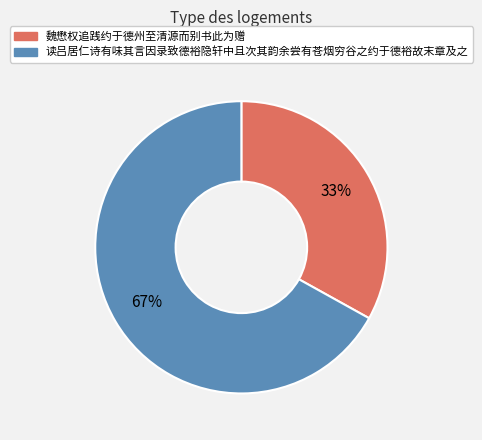

The 读吕居仁诗有味其言因录致德裕隐轩中且次其韵余尝有苍烟穷谷之约于德裕故末章及之 slice represents 67% of the pie. True or false?

True